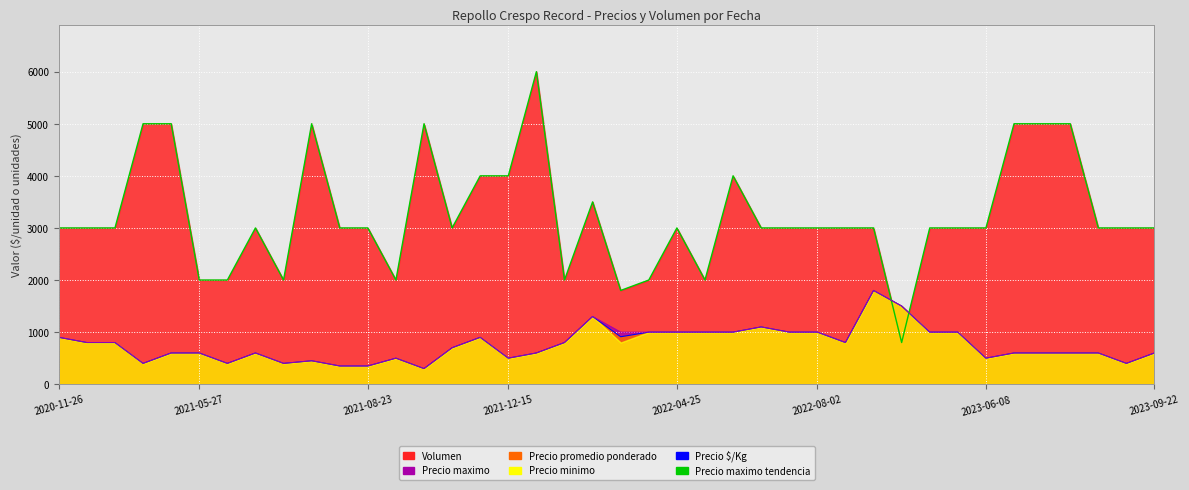

What is the total value across all series at 2022-06-13?

6000